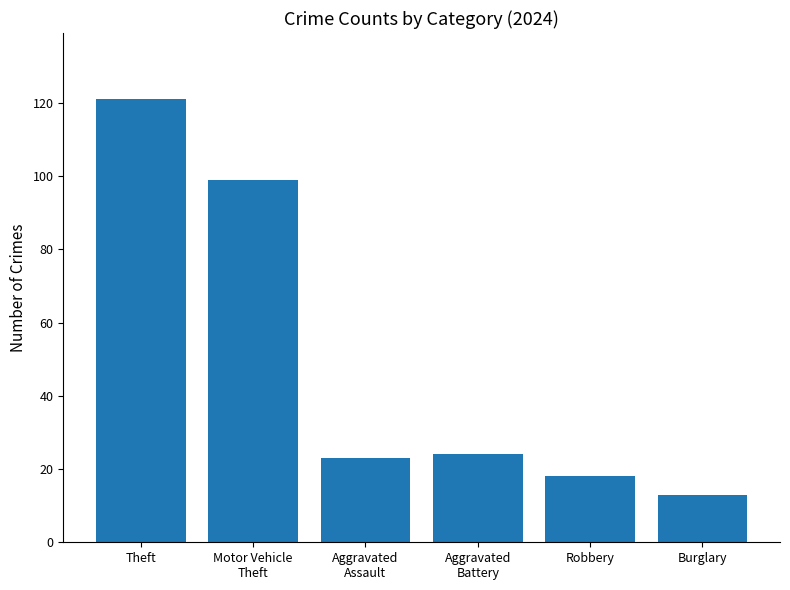

What is the label of the 2nd bar from the right?

Robbery